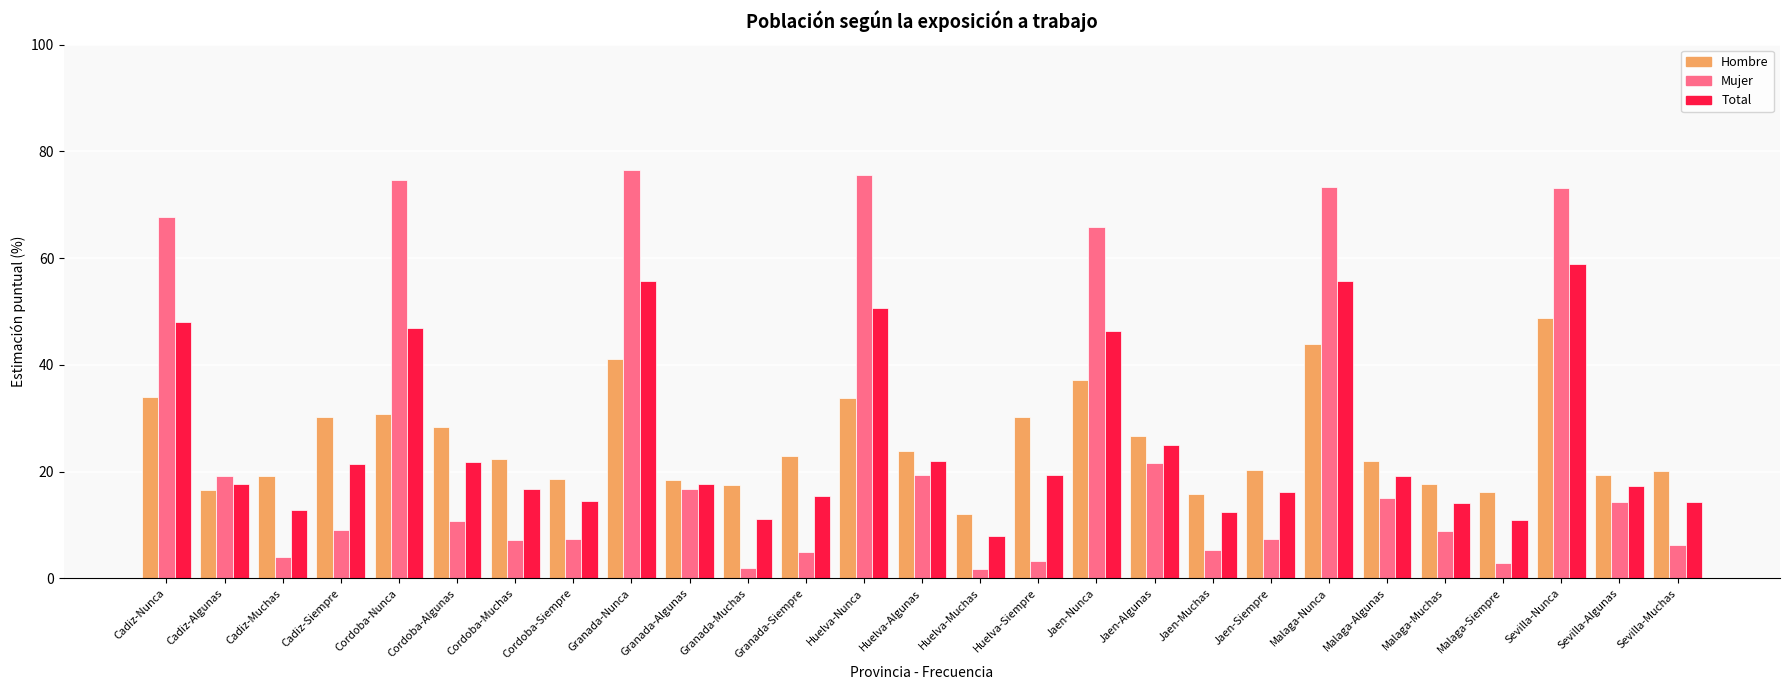

At which label is Total closest to 33?

Jaen-Algunas